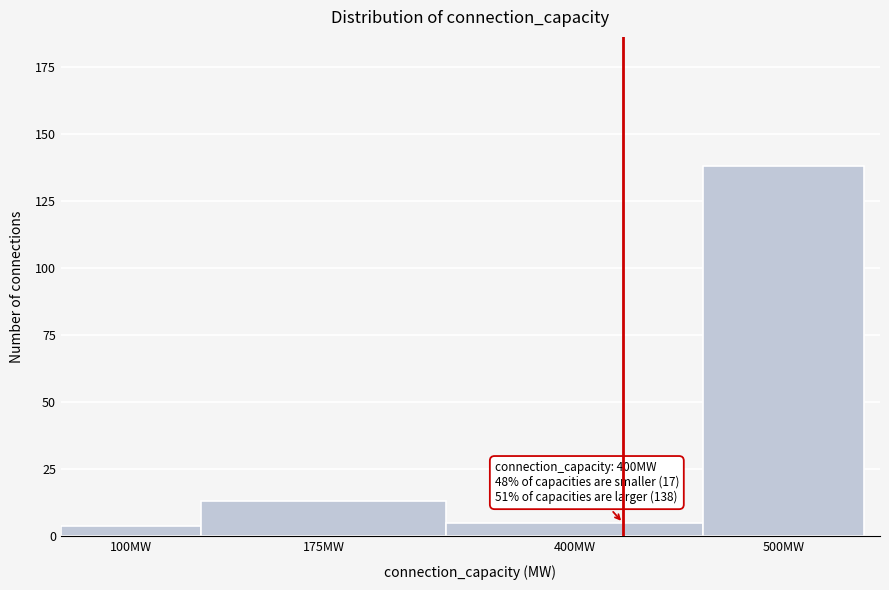

Reading left to right, list all the values displayed in this chart.

4	13	5	138